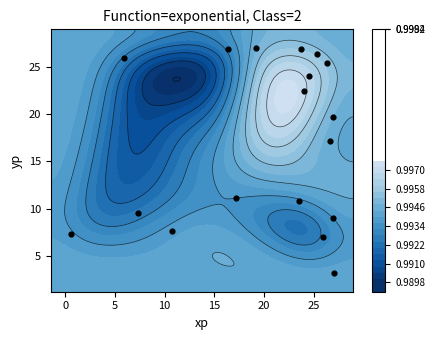

How many series are shown in this chart?

1